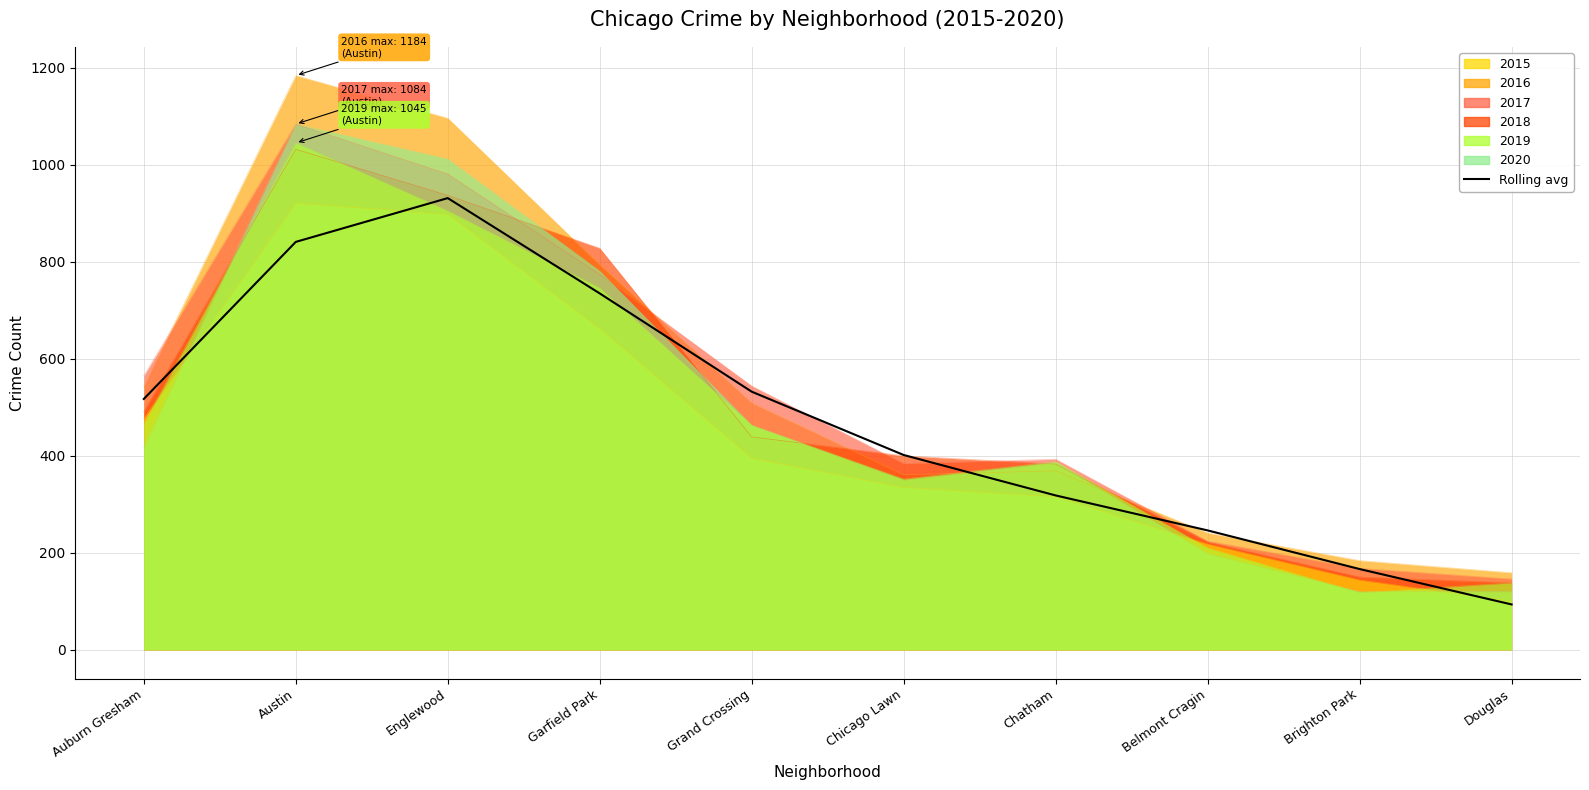

What is the difference between the values at Grand Crossing and Chicago Lawn?

130.6